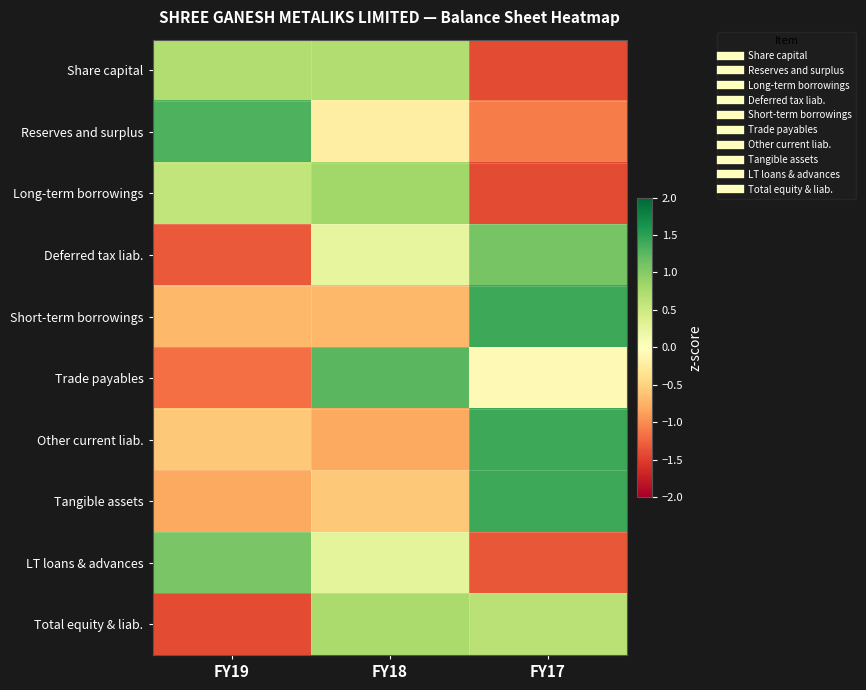

Count the number of categories in the chart.

3